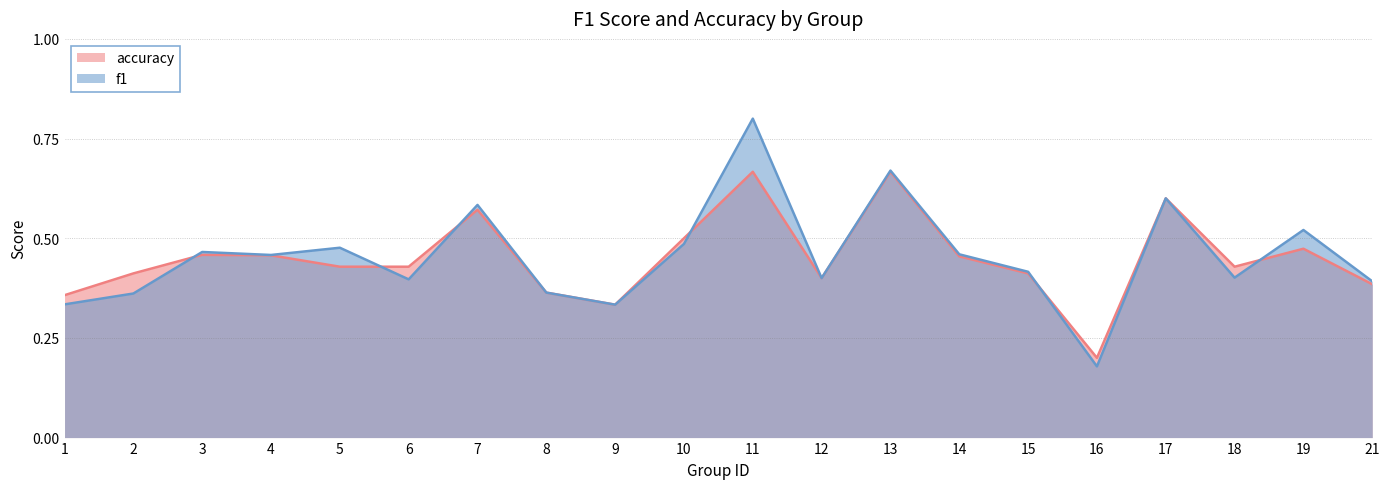

What is the difference between the maximum and minimum values in the f1 series?

0.6